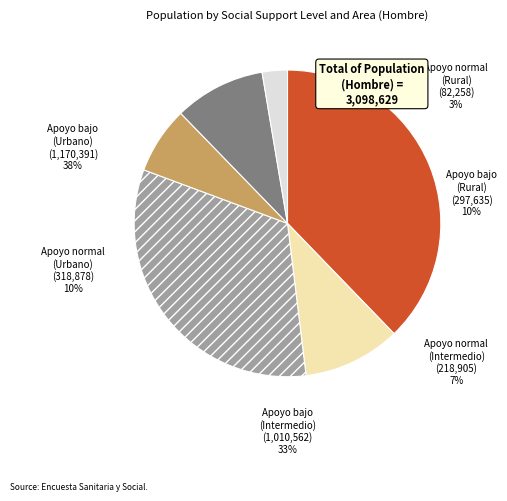

What percentage is the Apoyo normal (Urbano) slice, to the nearest percent?

10%